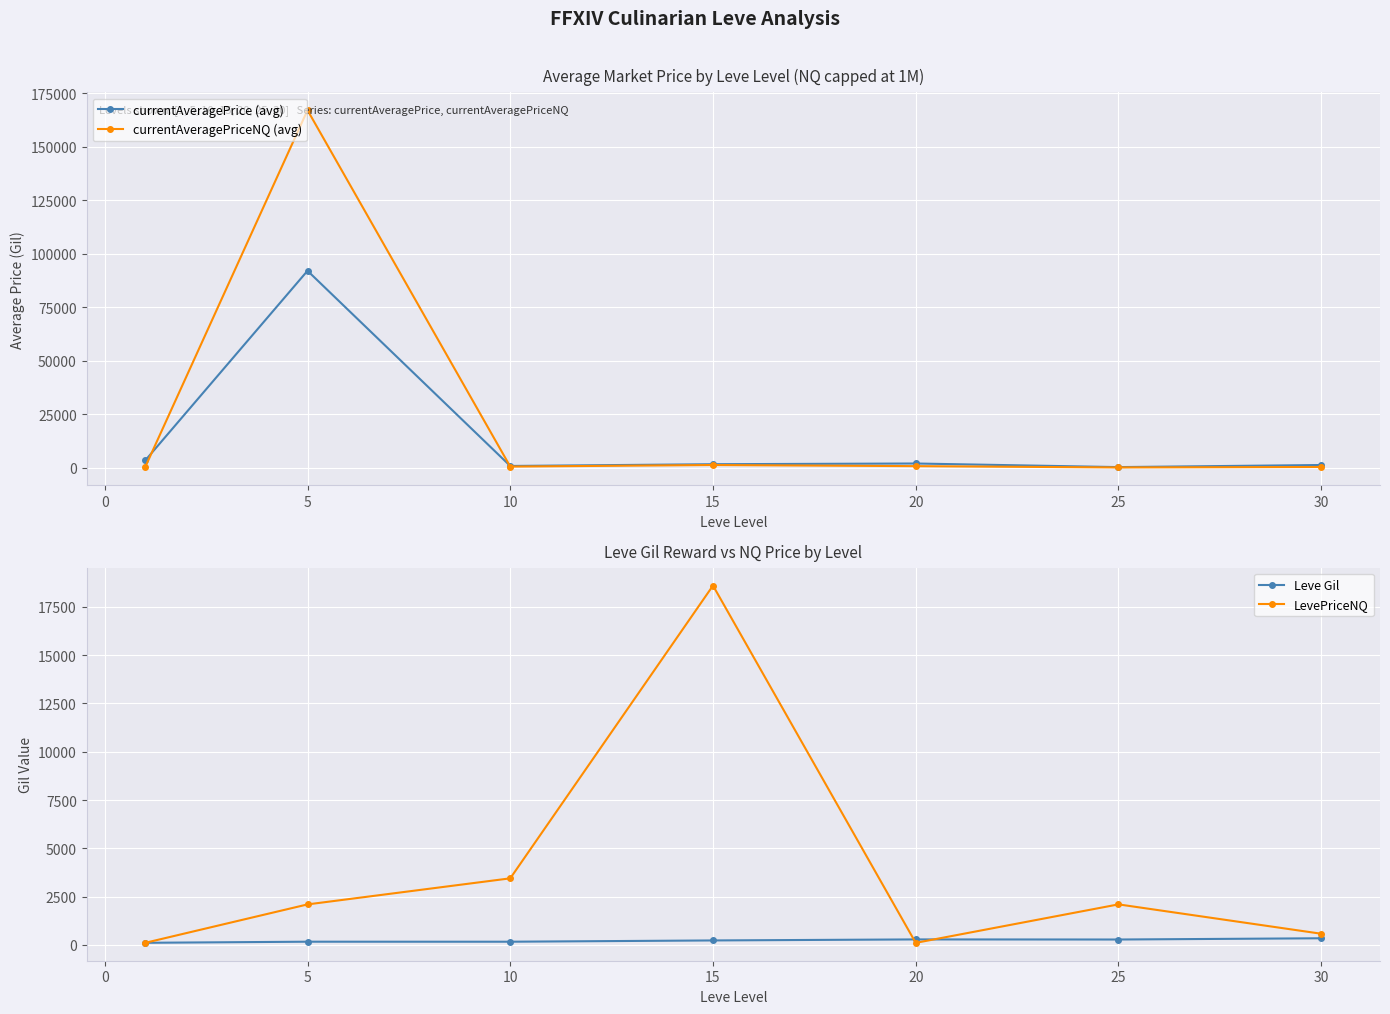

Where is the first local maximum for currentAveragePriceNQ (avg)?

5